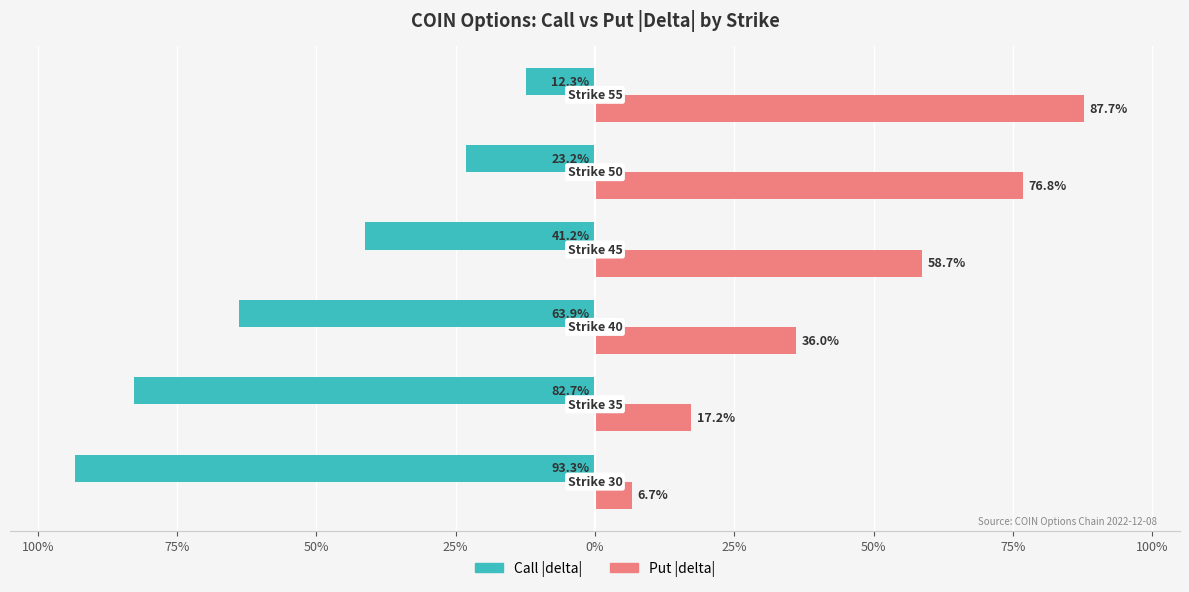

What are all the series names shown in the legend?

Call |delta|, Put |delta|